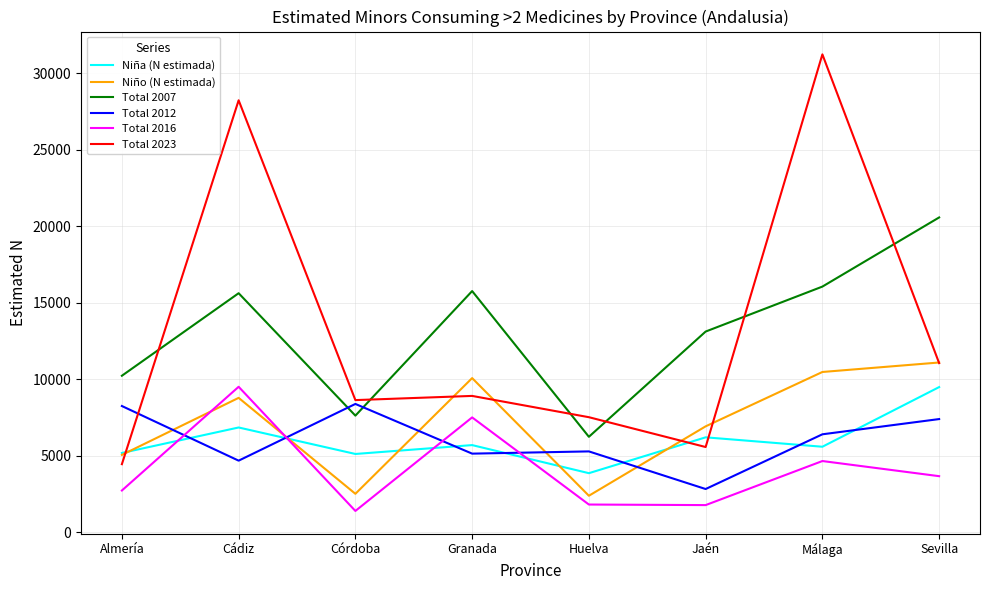

How many interior local valleys does the Total 2007 series have?

2